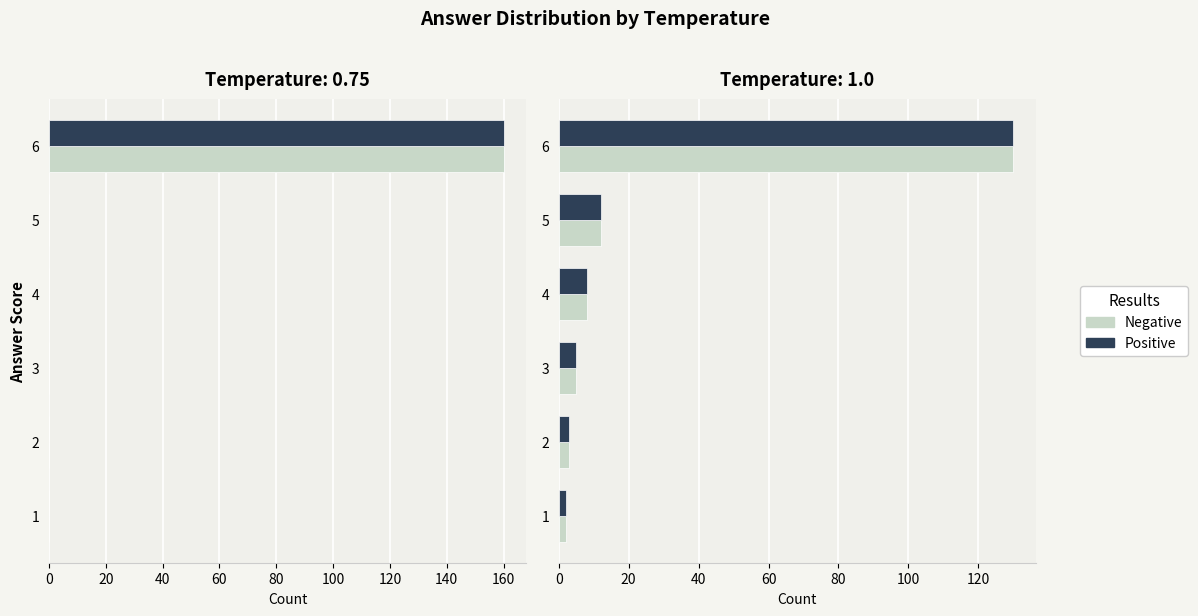

What is the value of the Negative bar at the 6th from the left?

130